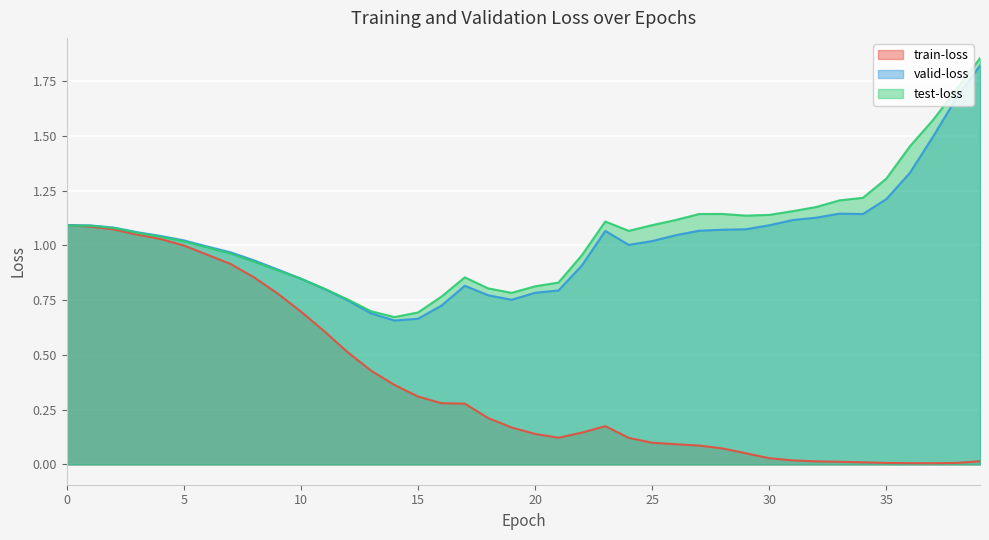

The value of test-loss at 24 is 1.1. True or false?

True